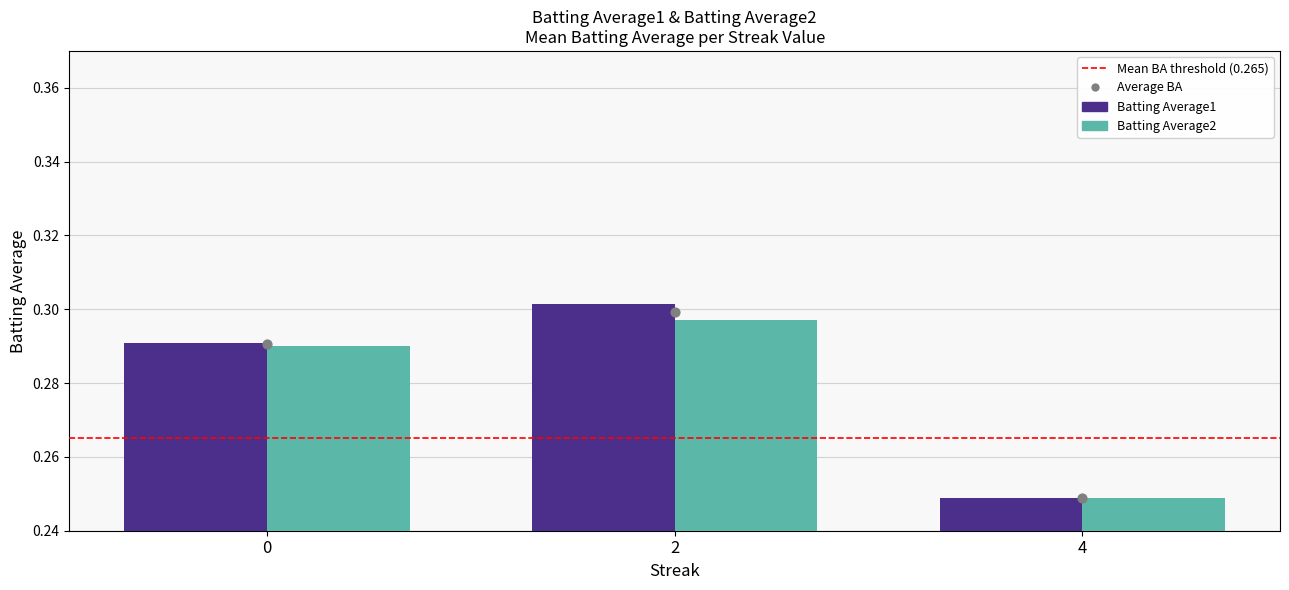

Which series has the largest total across all categories?

Batting Average1